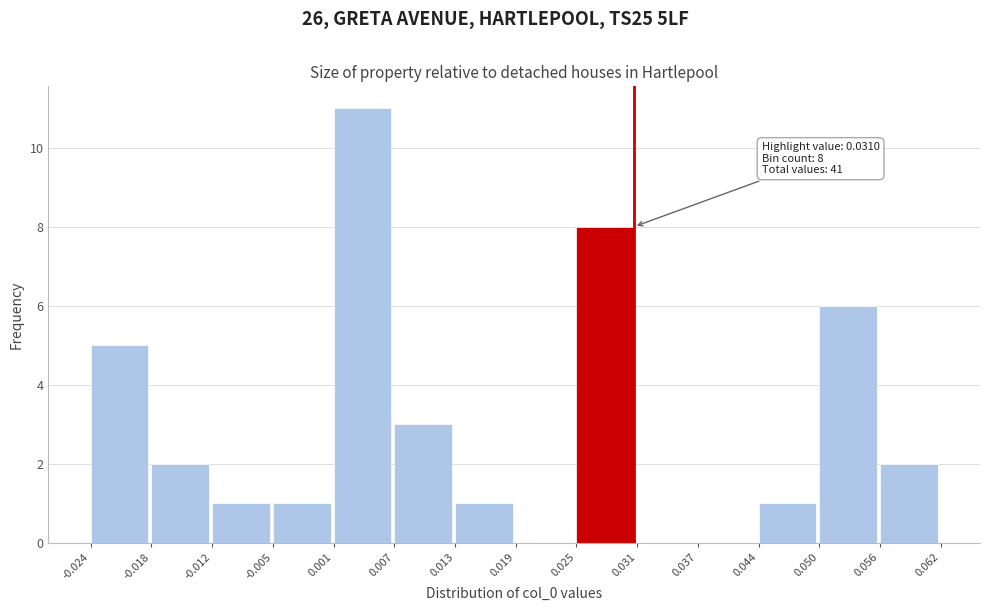

Over which range of the x-axis is the bar tallest?

0.001 to 0.007